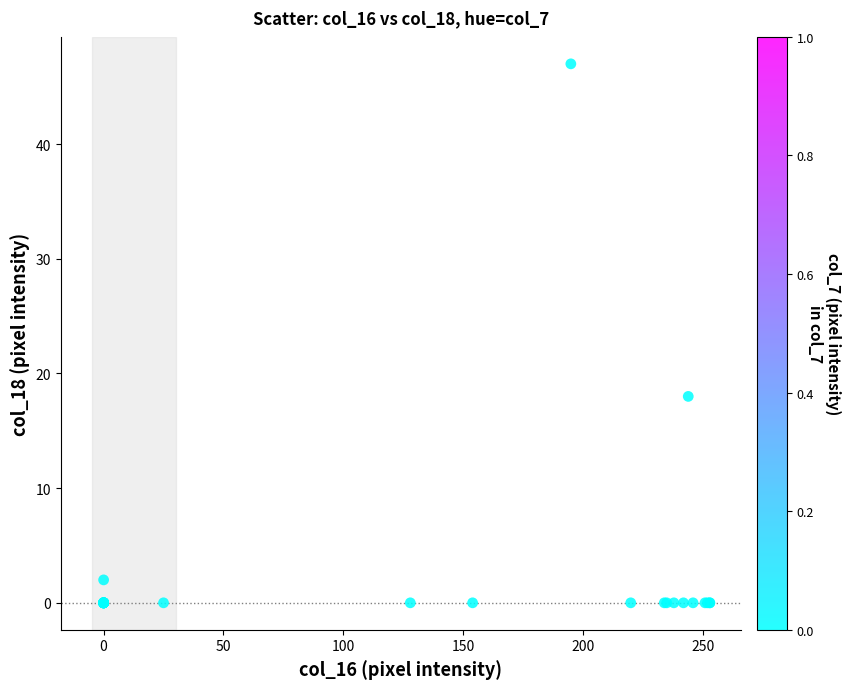

What Y value in the scatter plot is closest to 23?

18